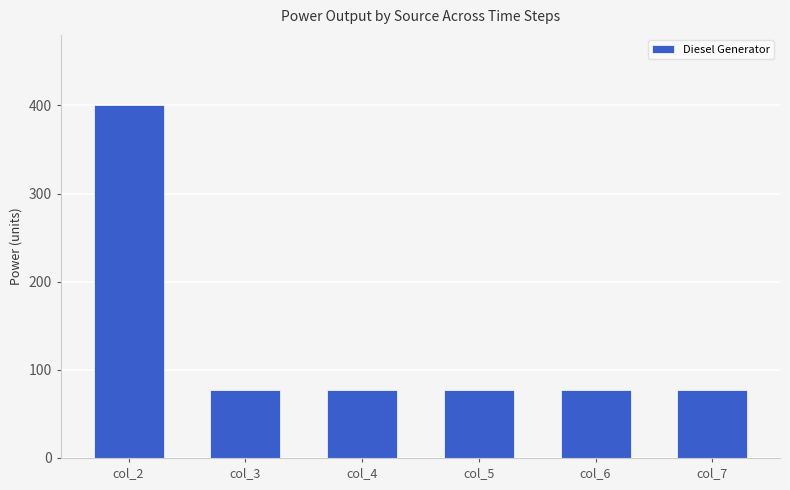

How many values exceed 77?

1